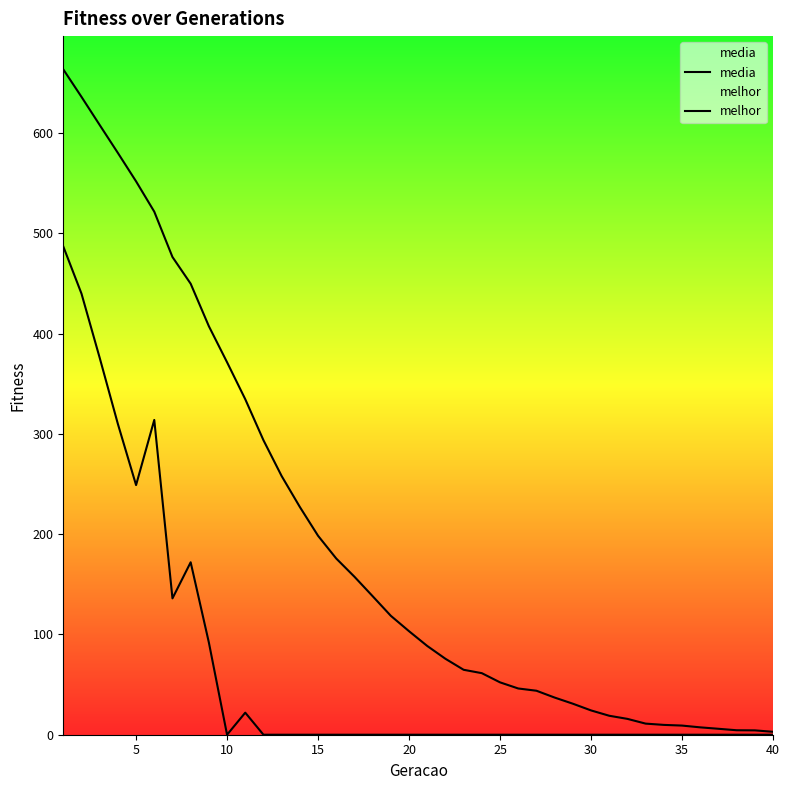

How many data points in melhor are above 0?

10